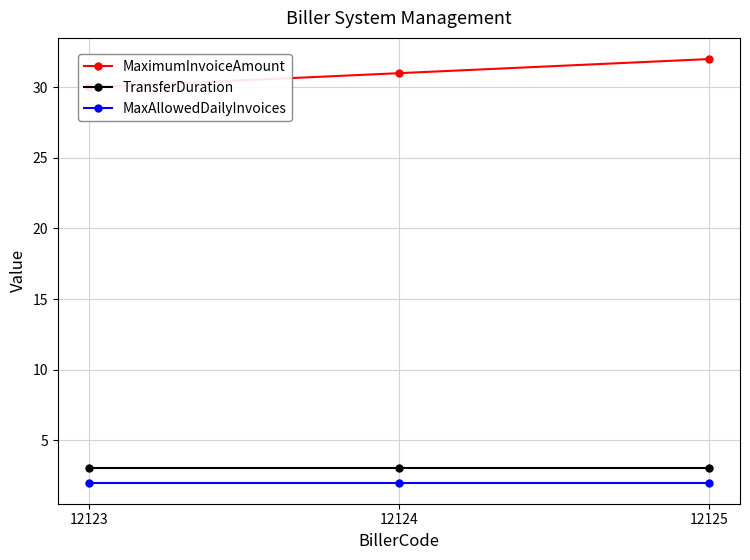

At which label does MaximumInvoiceAmount reach its minimum?

12123